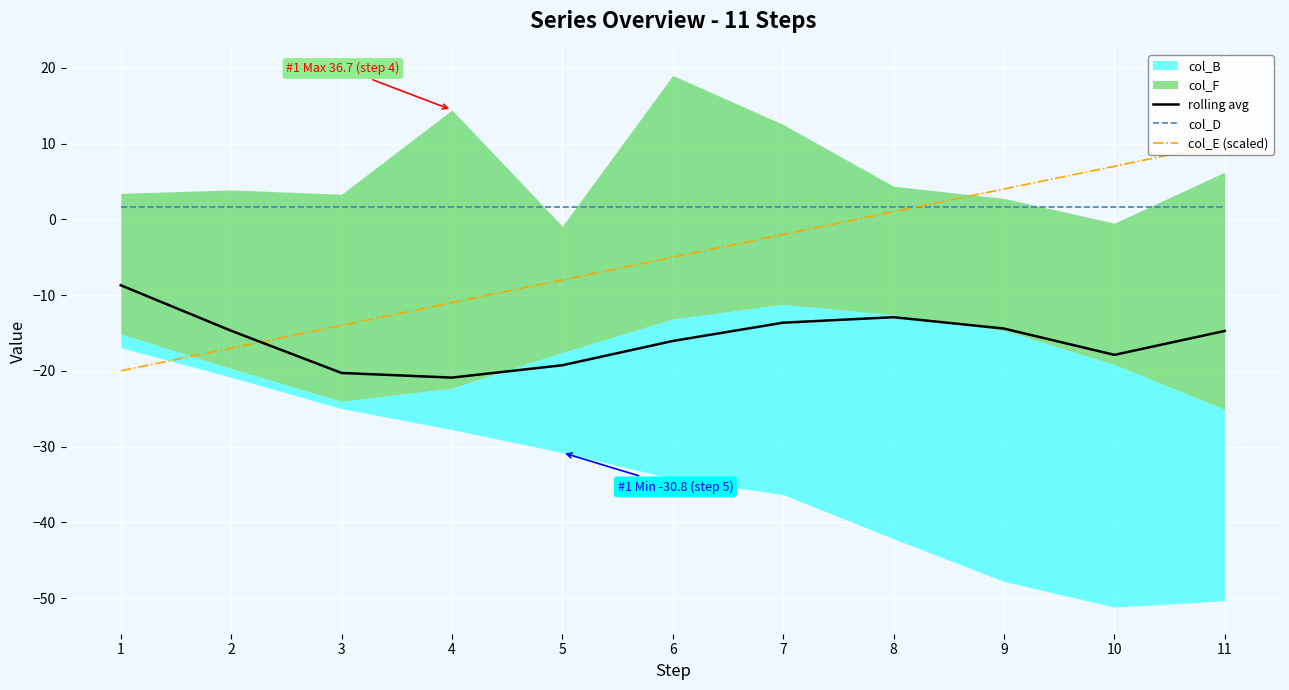

Which series ends up on top after the final intersection of col_E (scaled) and col_D?

col_E (scaled)